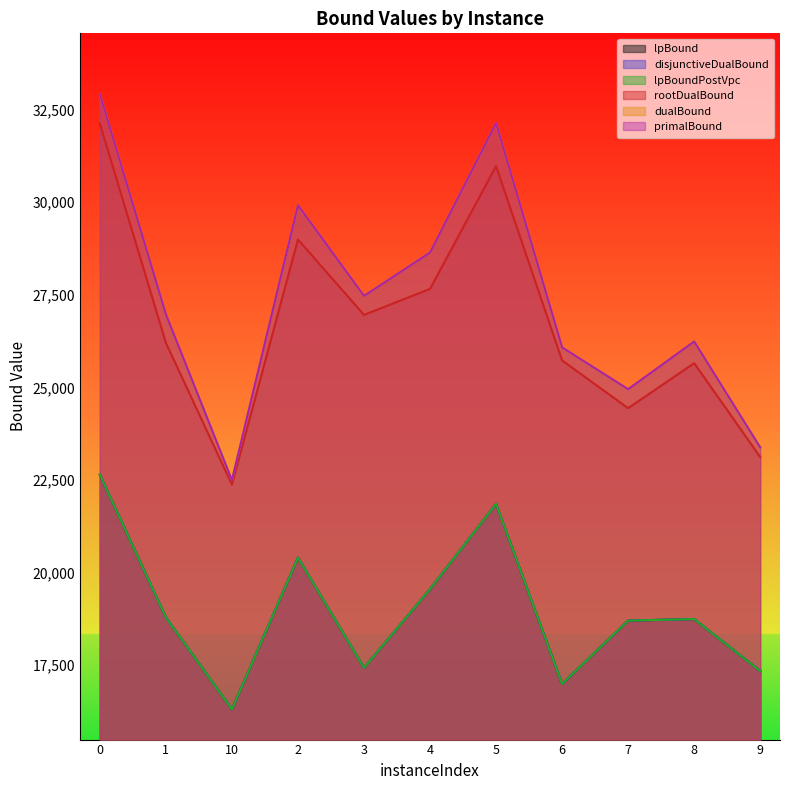

At 0, list the series in order from largest to smallest.

dualBound, primalBound, rootDualBound, lpBound, disjunctiveDualBound, lpBoundPostVpc